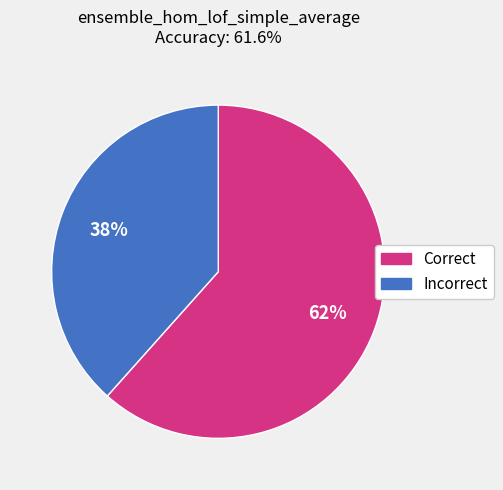

Does any single category account for the majority?

Yes